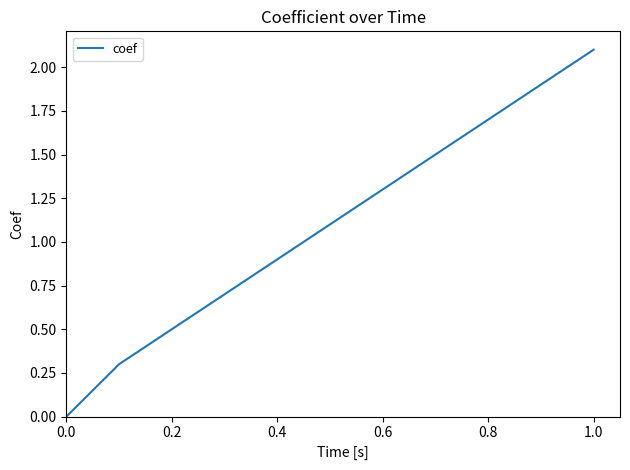

What is the difference between the maximum and minimum values?

2.1